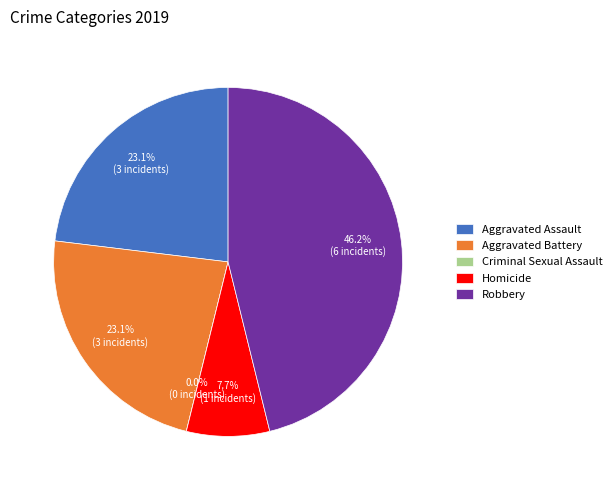

Is it true that Robbery is 34% of the pie?

False